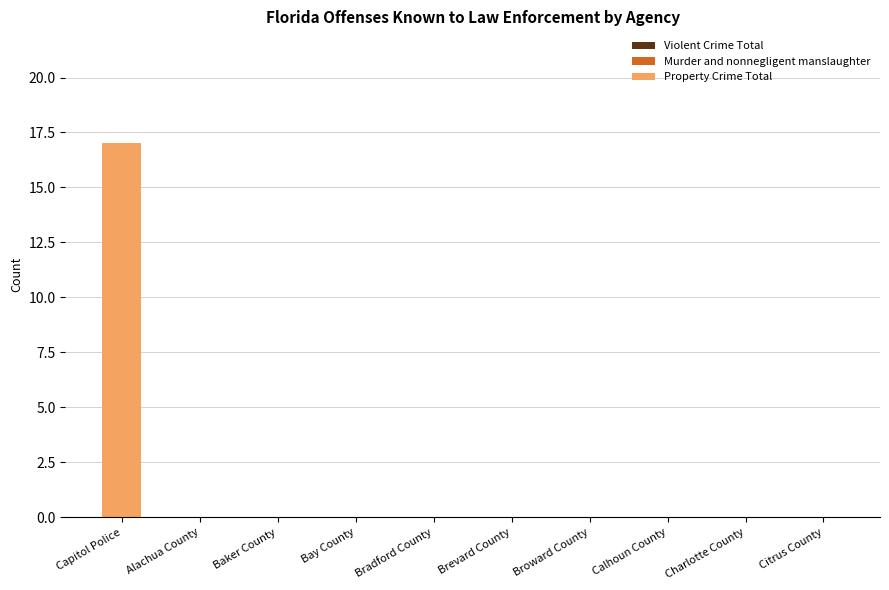

The value at Broward County is 0. True or false?

True